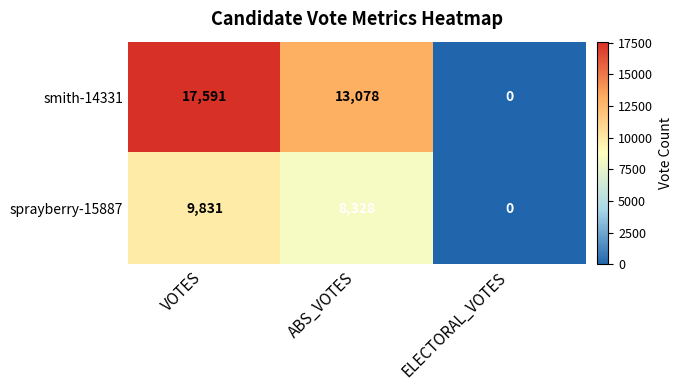

At which category is the sum across all series the highest?

VOTES